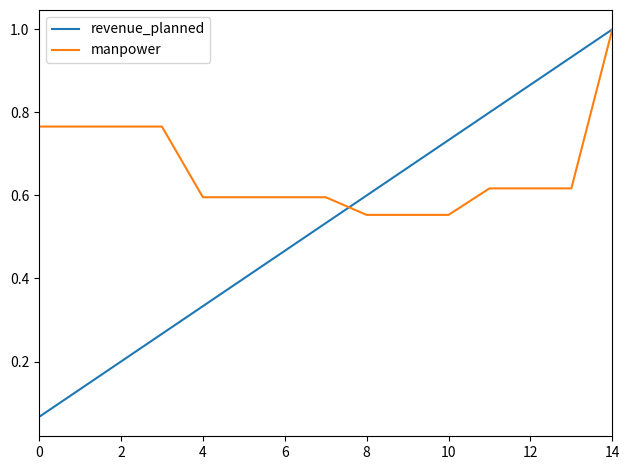

Which series has the largest total across all categories?

manpower